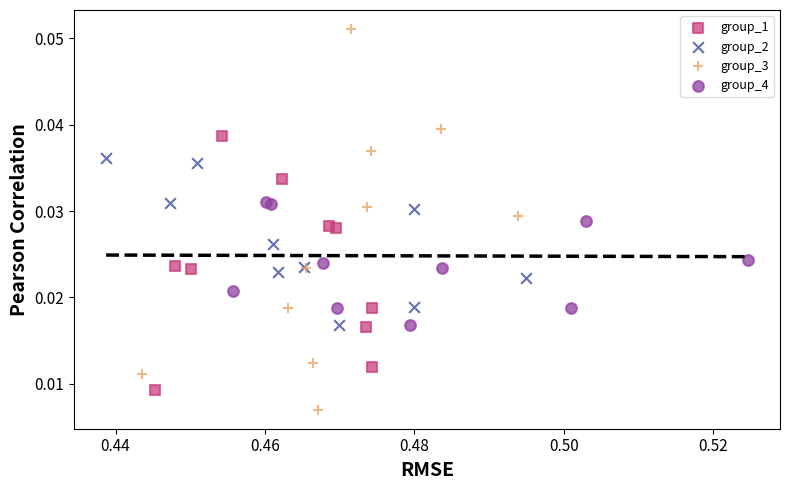

Which series contains the lowest Y value?

group_3